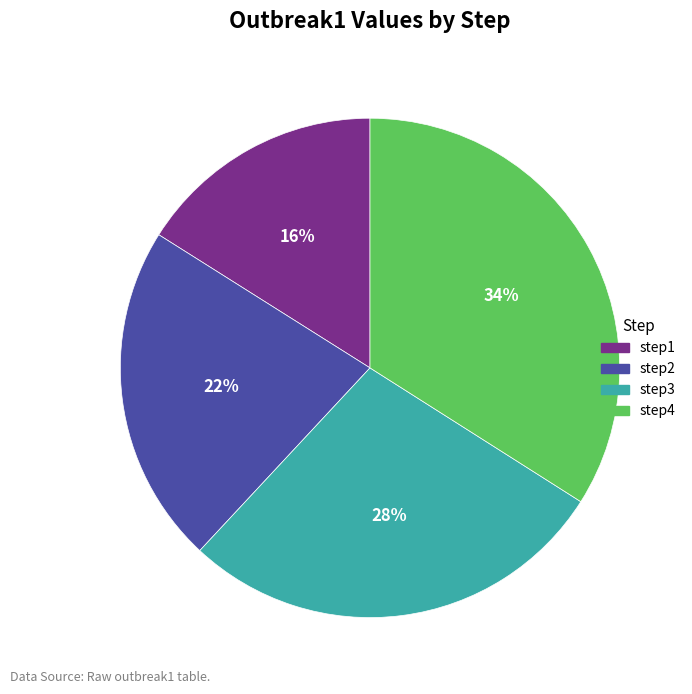

Count the number of slices in the pie.

4